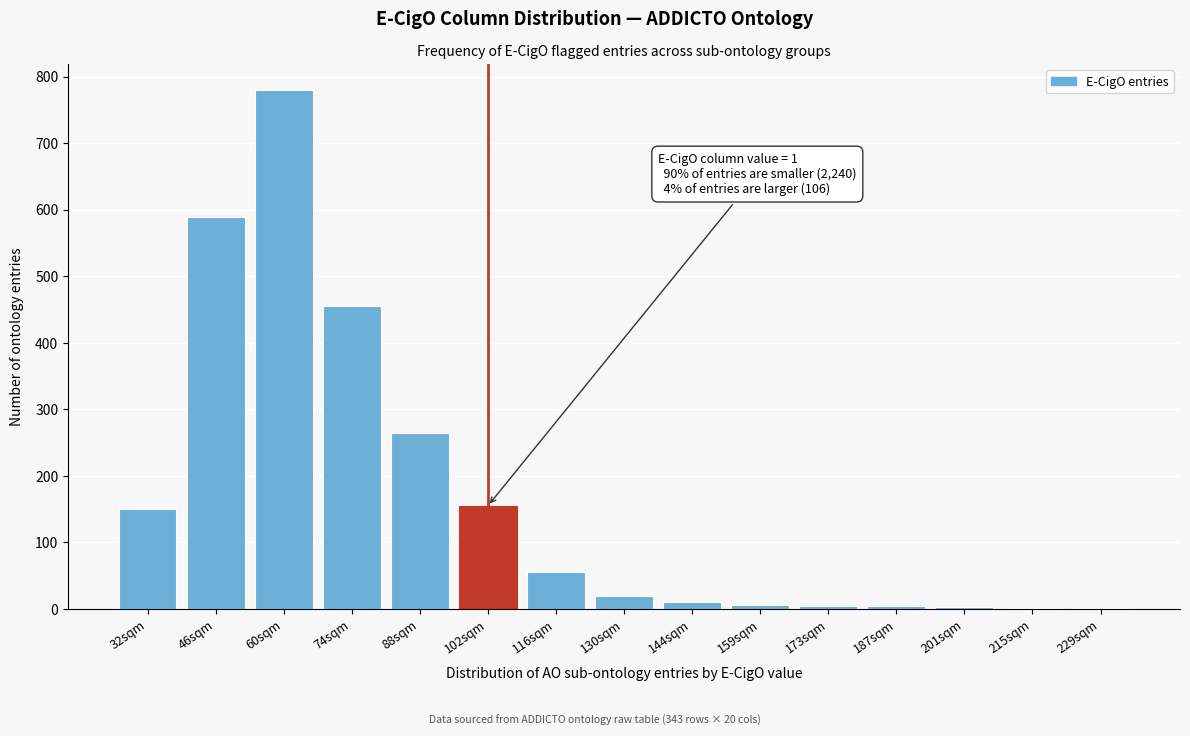

What is the sum of all values?

2501